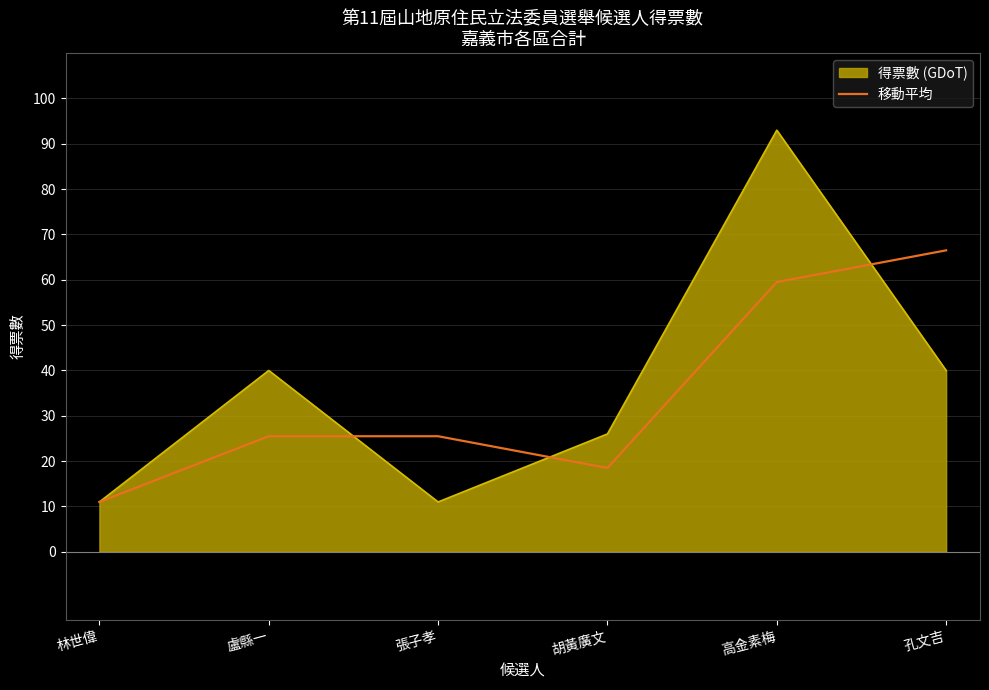

The value of 得票數 (GDoT) at 高金素梅 is 49.6. True or false?

False